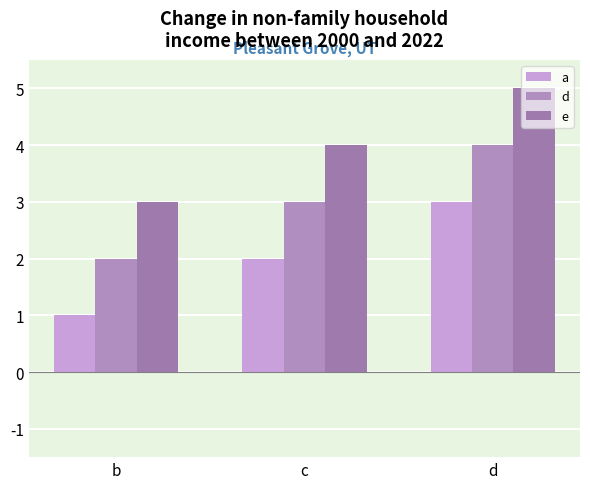

Count the number of categories in the chart.

3